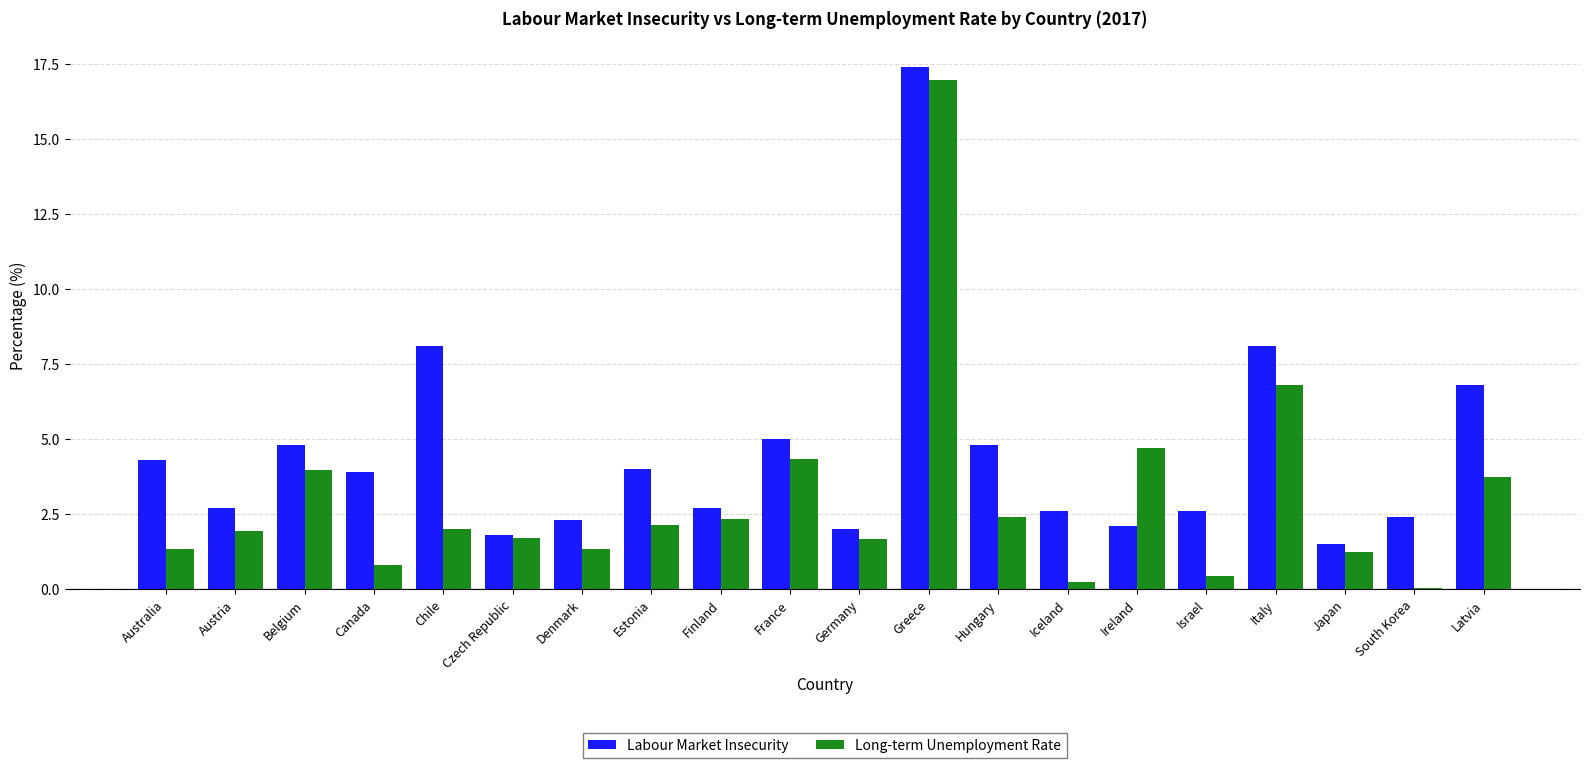

What are all the series names shown in the legend?

Labour Market Insecurity, Long-term Unemployment Rate